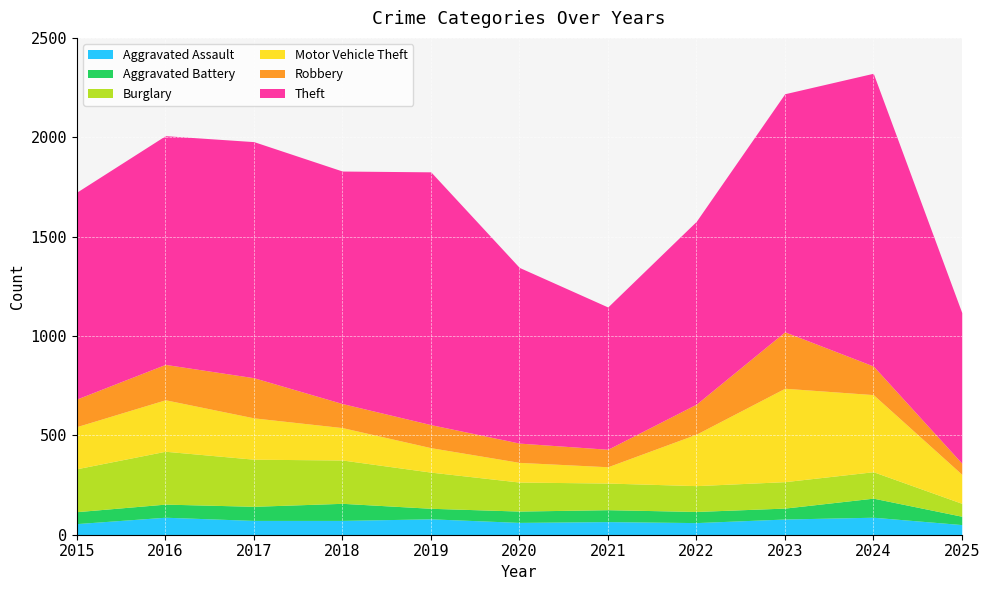

What is the sum of all Robbery values?

1576